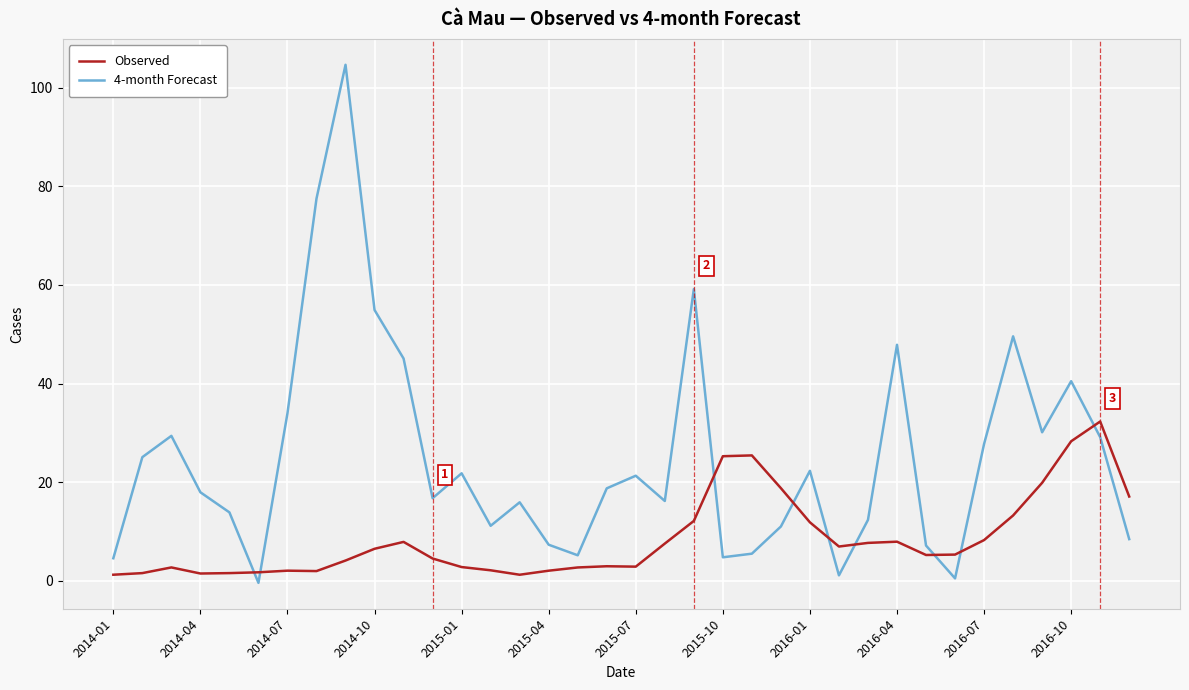

Rank the series by their average value, from highest to lowest.

4-month Forecast, Observed